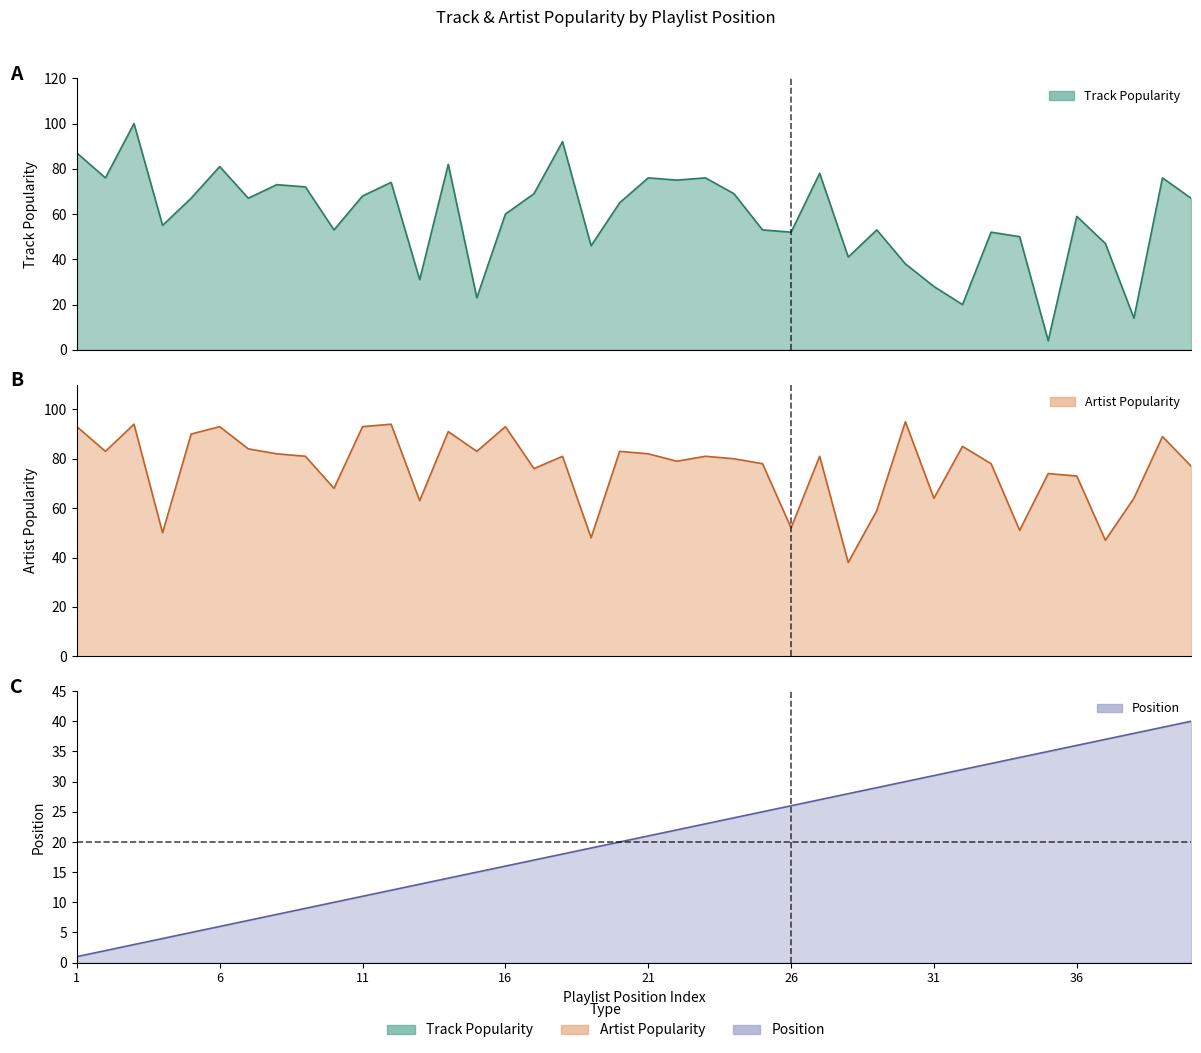

True or false: Position has a value of 14 at 14.

True